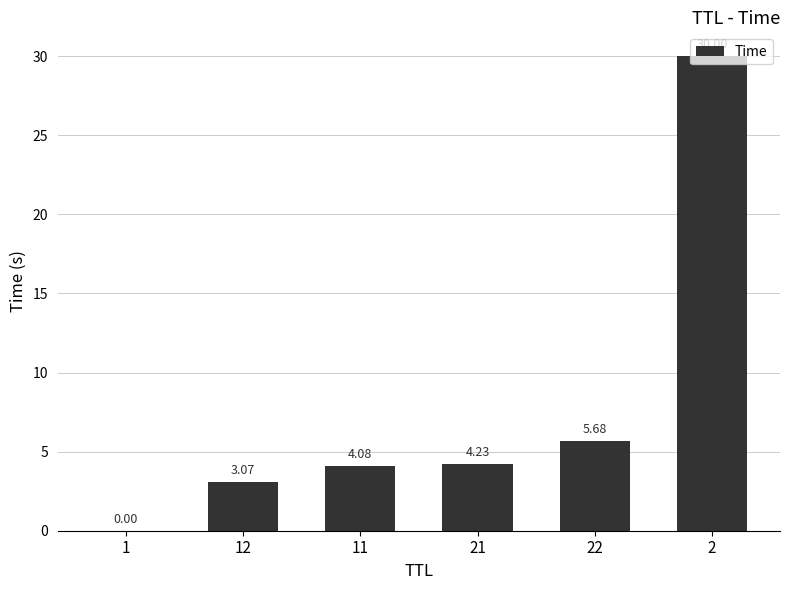

Approximately how many times larger is the value at 12 compared to 22?

0.5